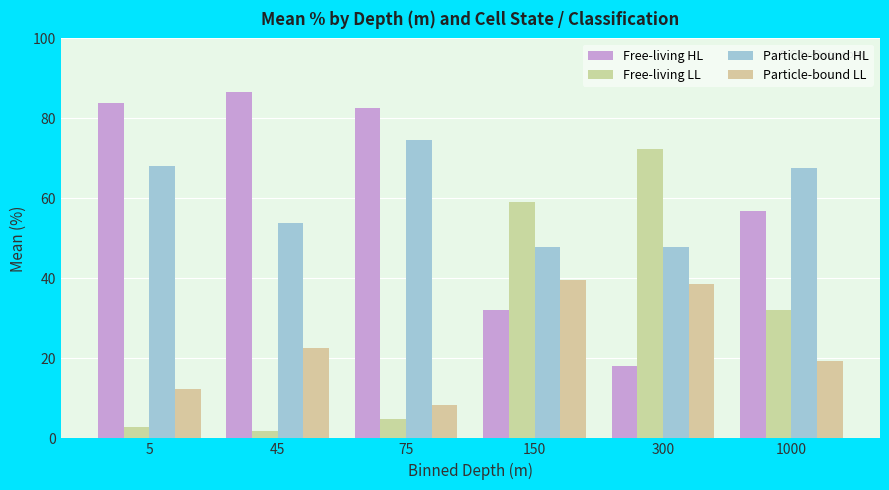

How many values in the Particle-bound HL series exceed 67?

3